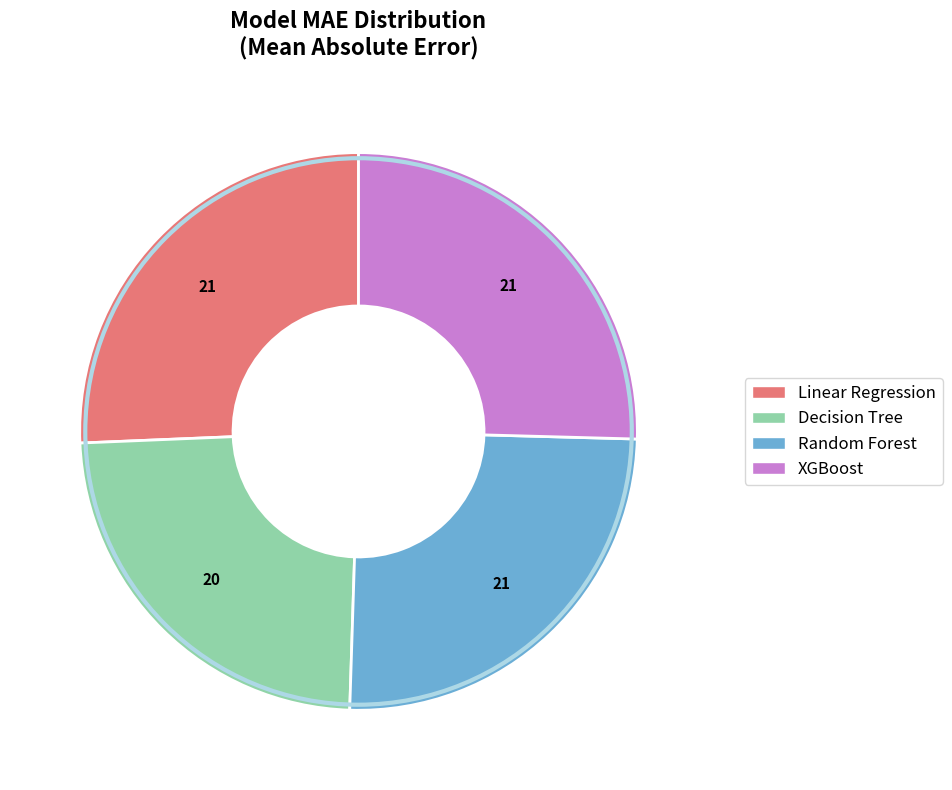

Between Random Forest and Decision Tree, which is larger?

Random Forest